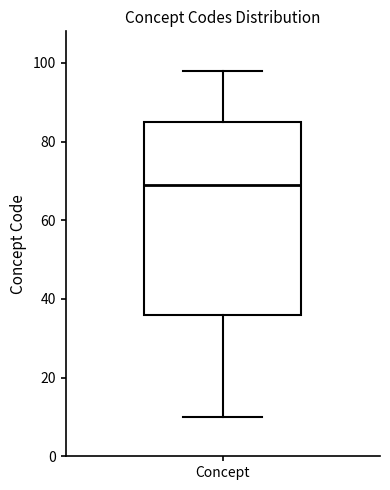

Where is the upper edge of the box for Concept on the y-axis? The values are not printed on the chart, so give them approximately, as read against the axis.

86